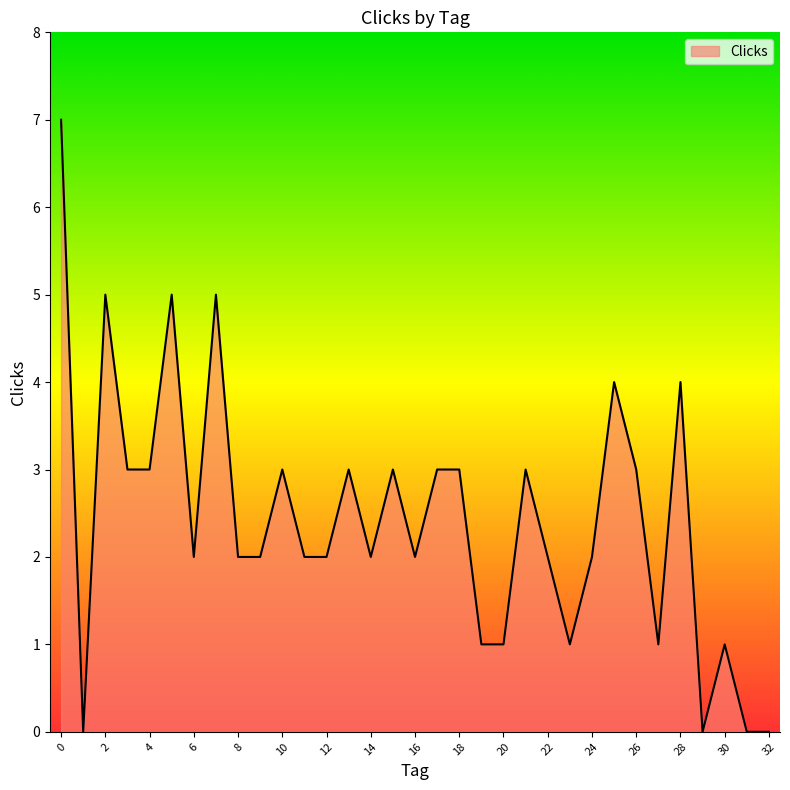

What is the greatest value displayed?

7